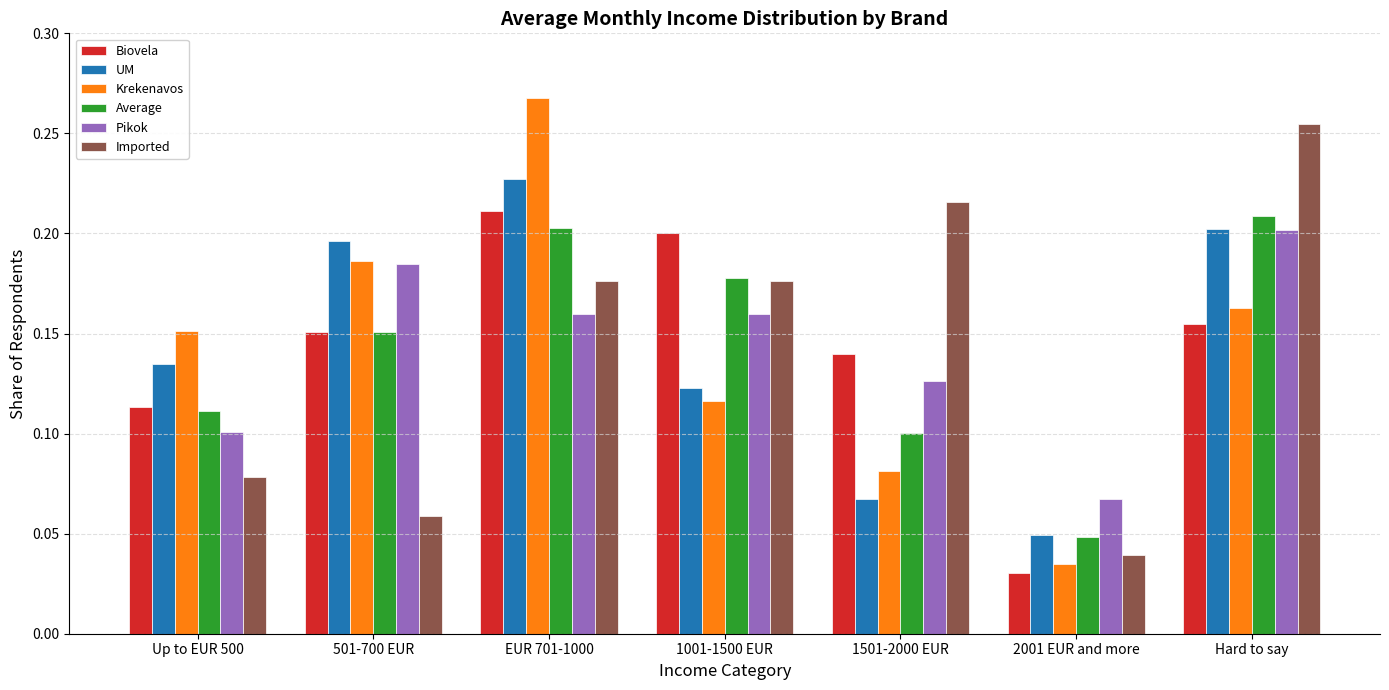

Which category has the highest value in the Imported series?

Hard to say